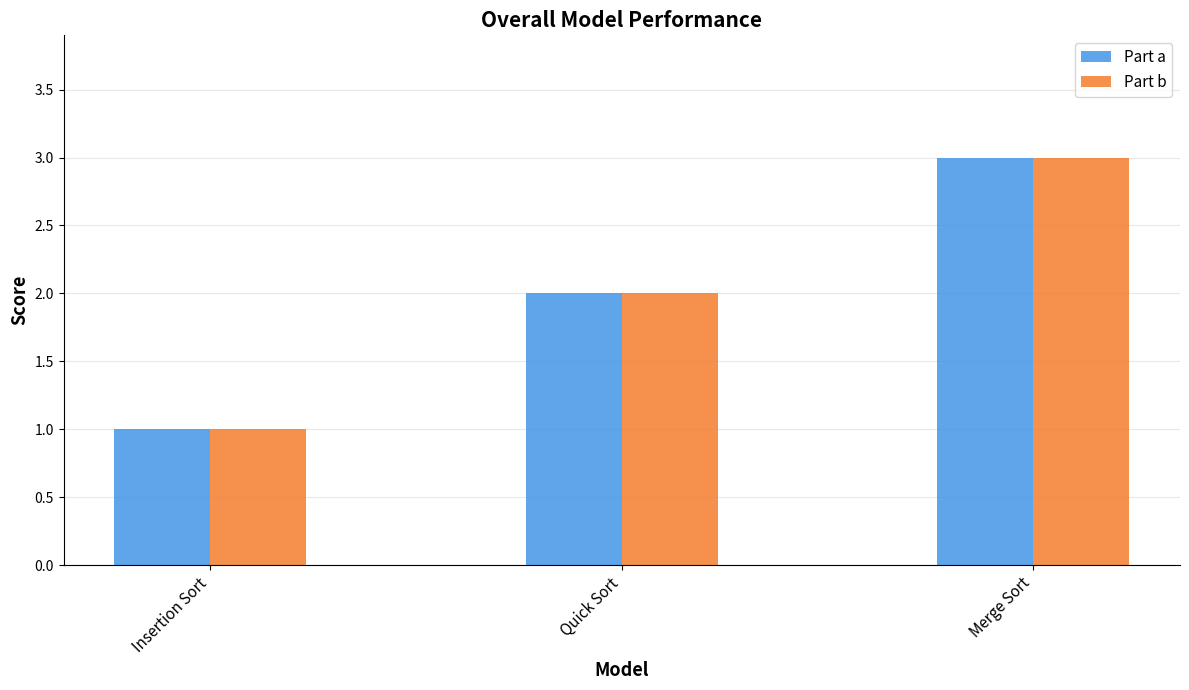

Reading left to right, list all the values displayed in this chart.

Part a: 1	2	3
Part b: 1	2	3